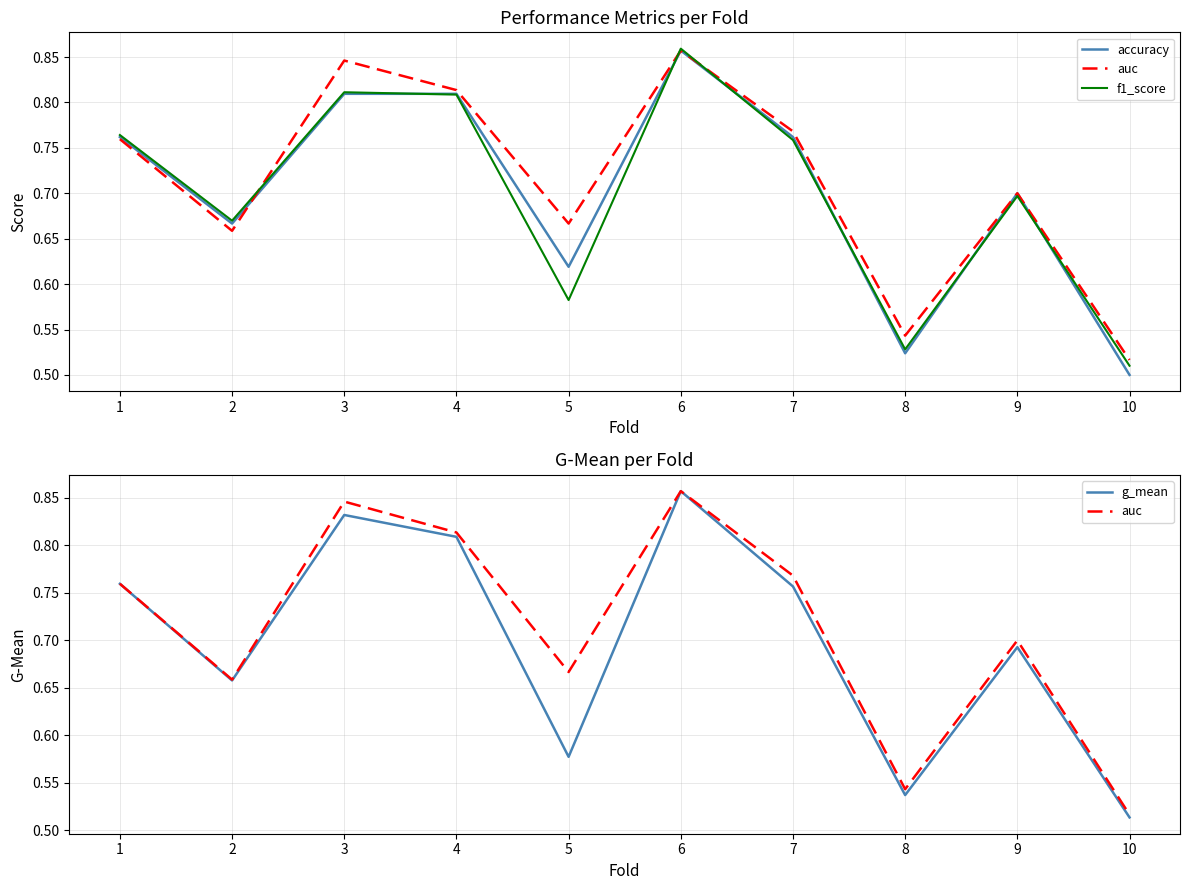

Which category has the lowest value in the accuracy series?

10